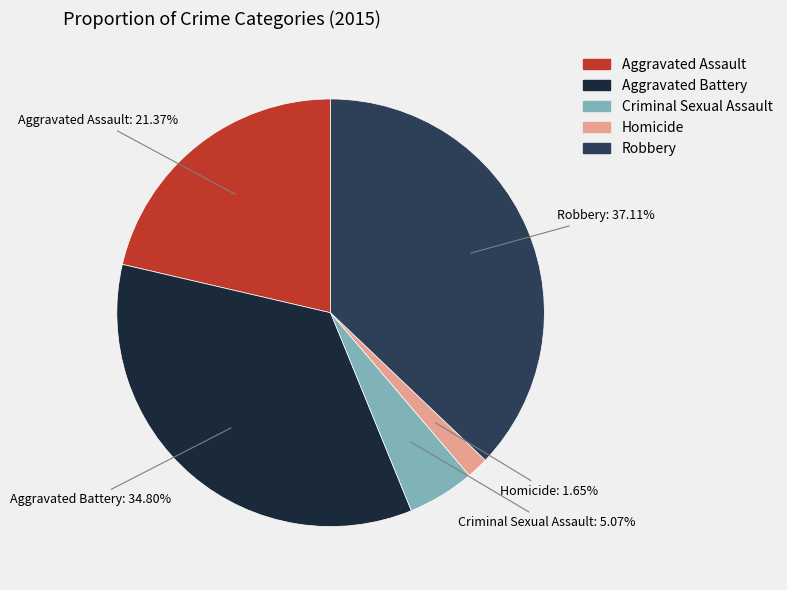

How many segments does this pie chart have?

5